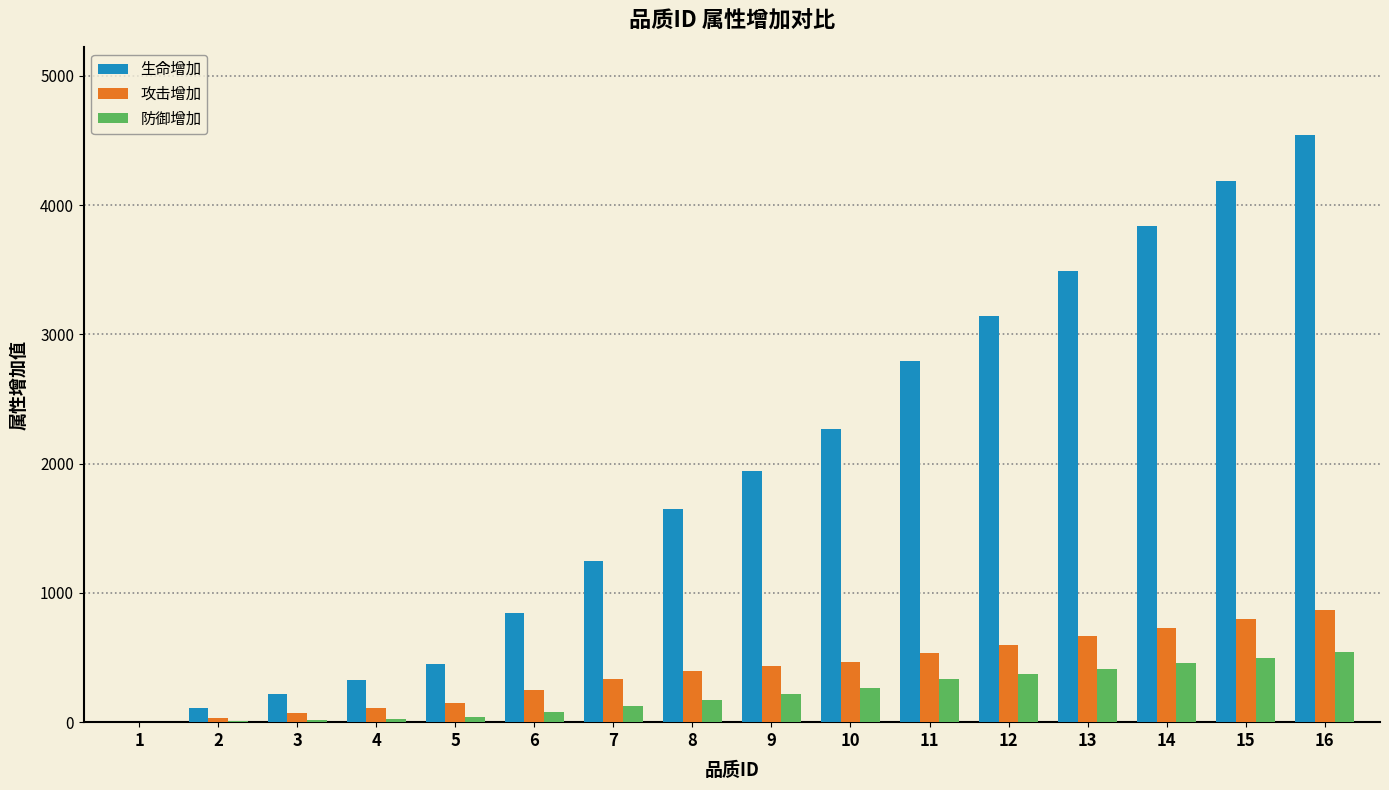

What is the spread (max minus min) of values at 4?

301